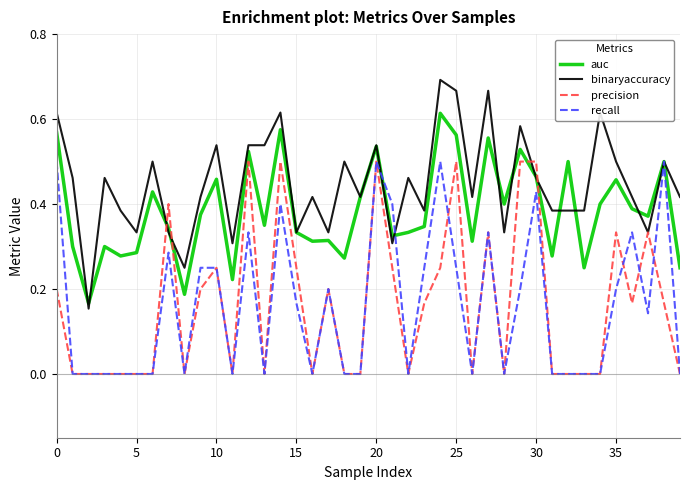

Which series has the largest total across all categories?

binaryaccuracy